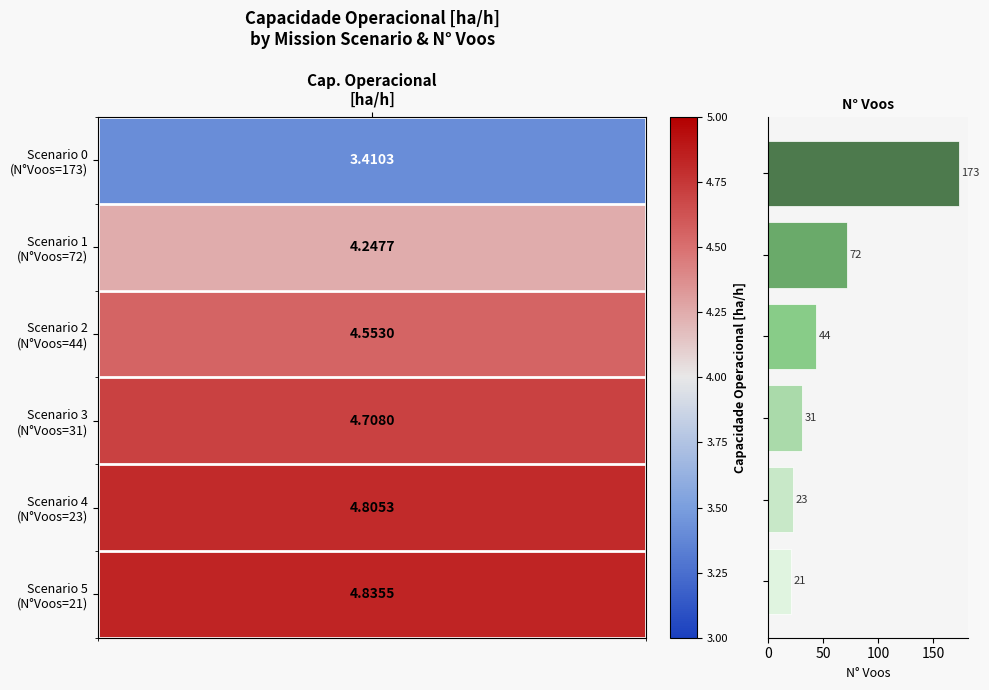

What is the value of the 5th bar from the top?

23